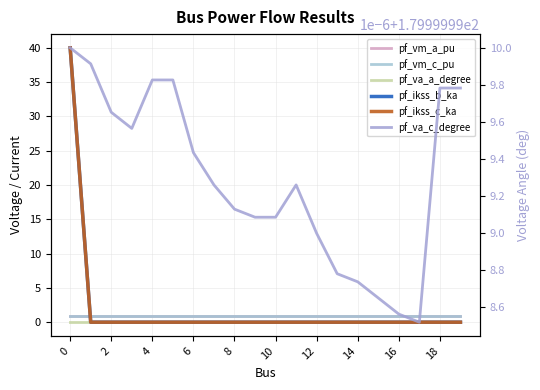

True or false: pf_vm_a_pu has a value of 0.9 at 18.

True